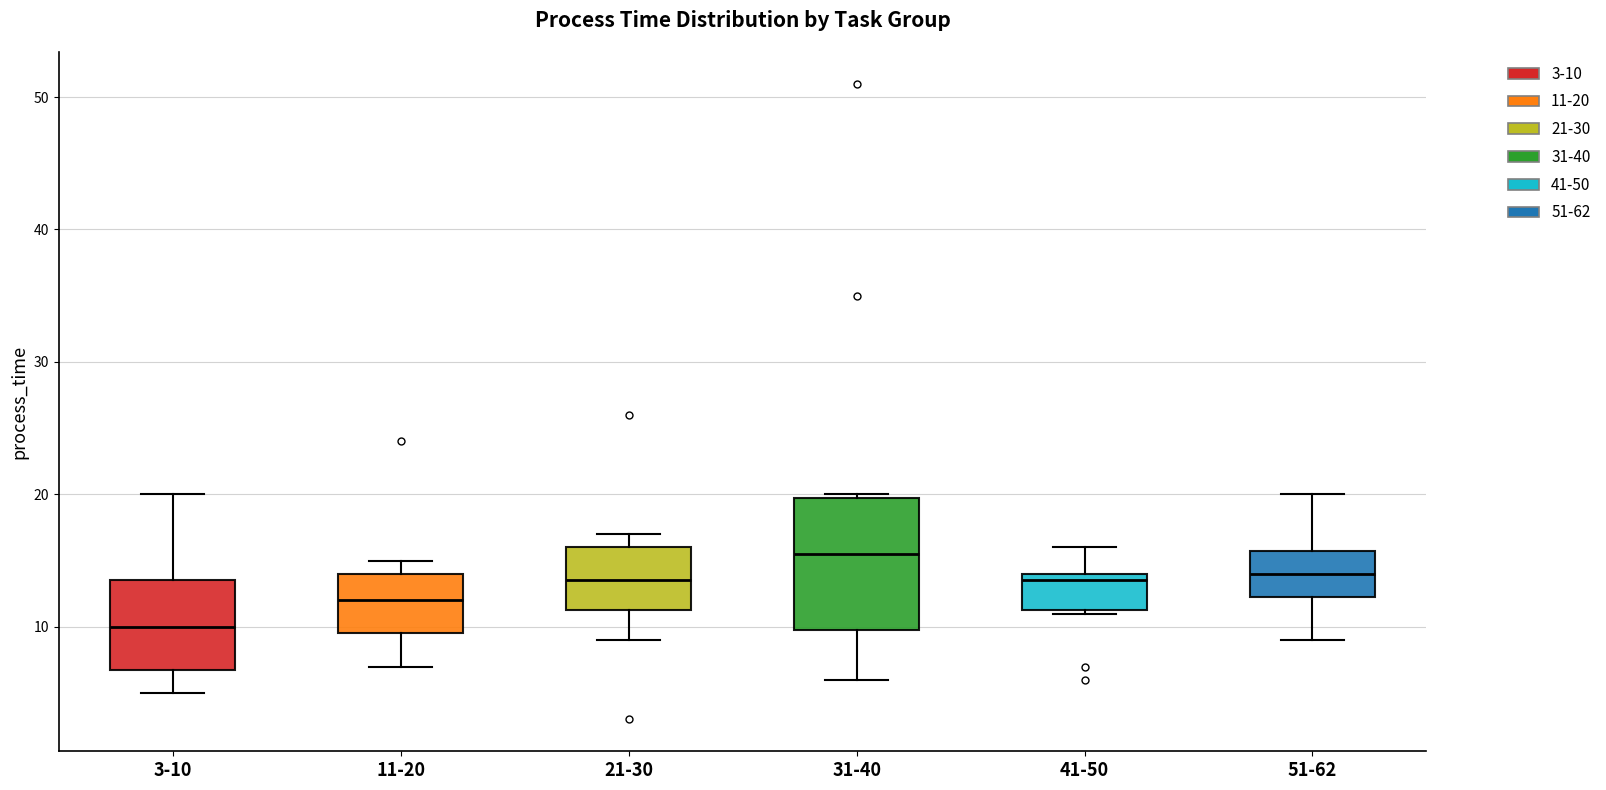

Reading left to right, transcribe this box plot: for each box, give where its median line is, the range the box spans, and where its two whiskers end, as read against the y-axis. The values are not printed on the chart, so give them approximately, as read against the axis.

3-10: median 10, box 7 to 14, whiskers 5 to 20
11-20: median 12, box 10 to 14, whiskers 7 to 15
21-30: median 14, box 11 to 16, whiskers 9 to 17
31-40: median 16, box 10 to 20, whiskers 6 to 20
41-50: median 14 (just below the box's upper edge), box 11 to 14, whiskers 11 to 16
51-62: median 14, box 12 to 16, whiskers 9 to 20